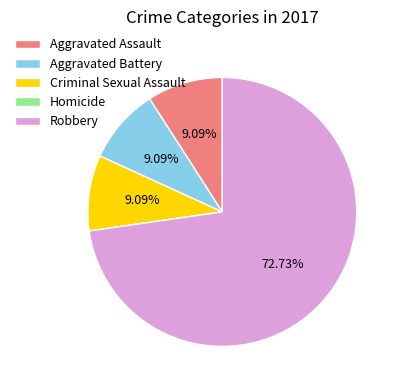

To the nearest percent, what portion does Aggravated Battery represent?

9%